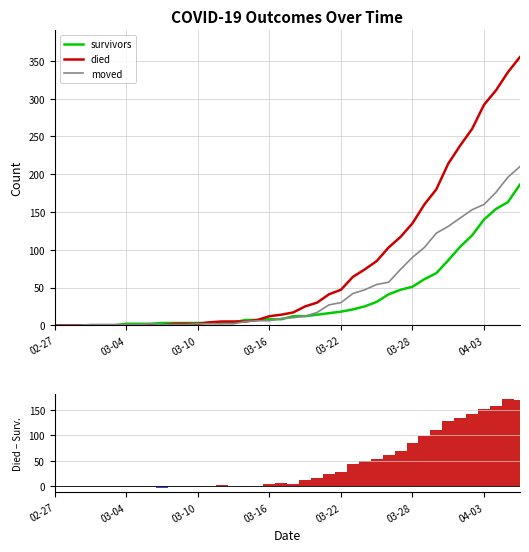

Which series has the widest spread of values?

died